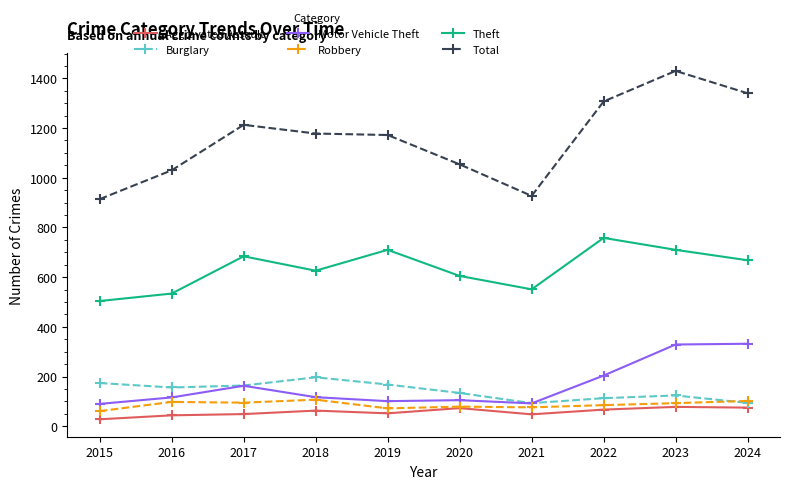

True or false: Theft and Robbery intersect in this chart.

False